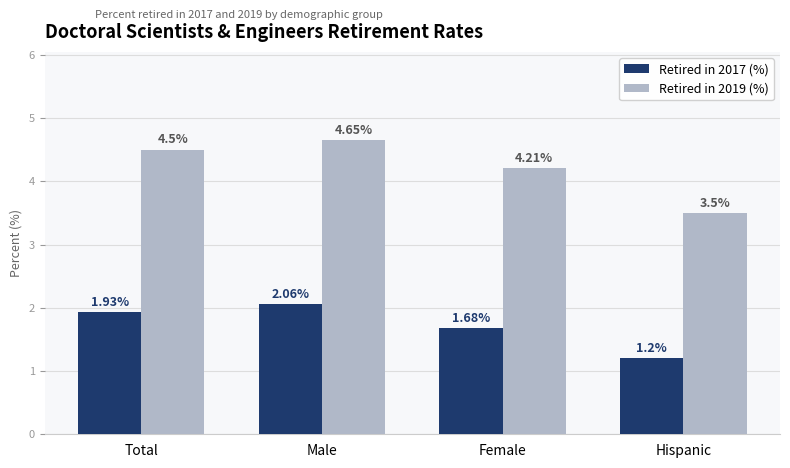

Is it true that Retired in 2017 (%) equals 0.5 at Hispanic?

False